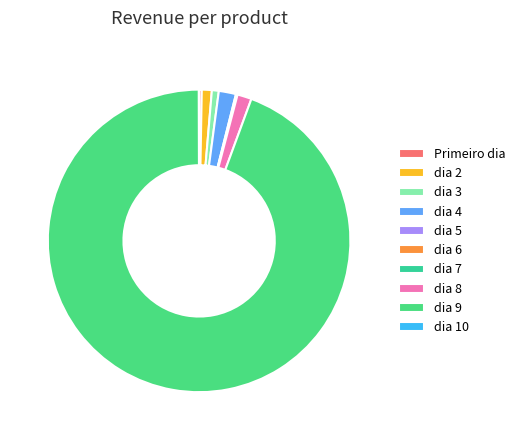

What percentage is the dia 9 slice, to the nearest percent?

94%